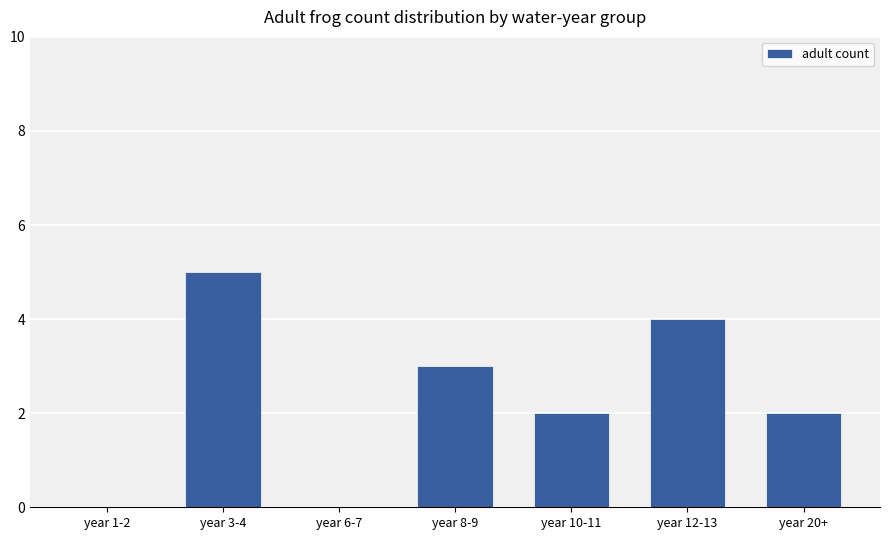

Are the bars grouped side by side (vs. stacked)?

No